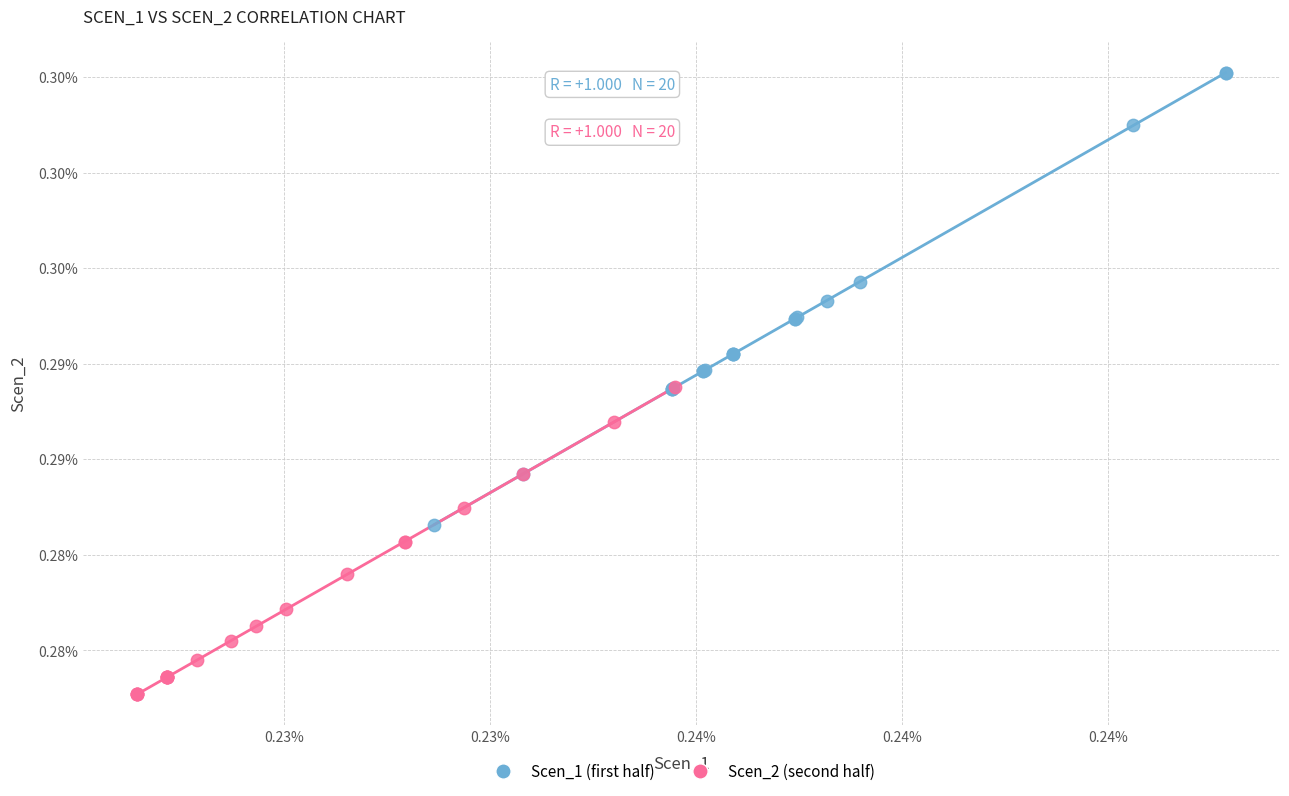

What are all the series names shown in the legend?

Scen_1 (first half), Scen_2 (second half)